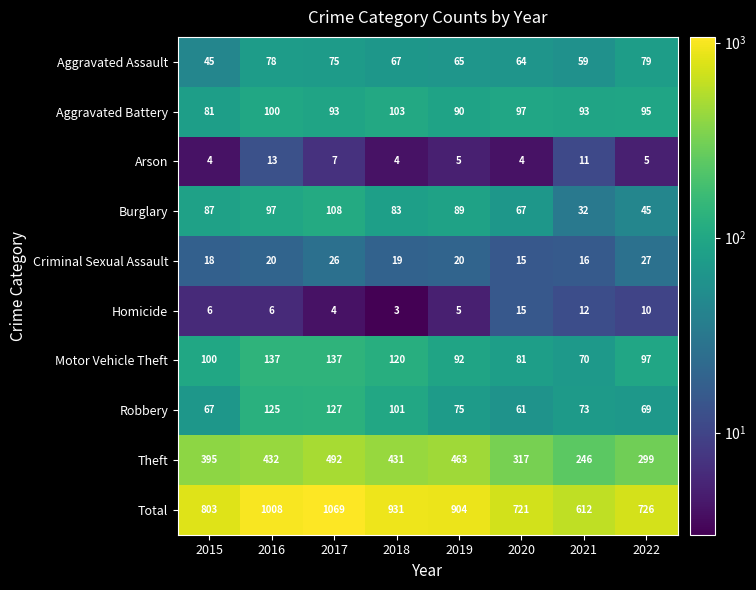

What is the total value across all series at 2016?

2016